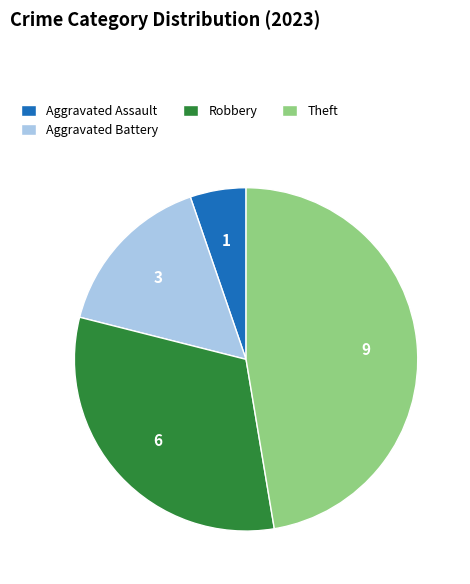

What is the largest slice in the pie chart?

Theft